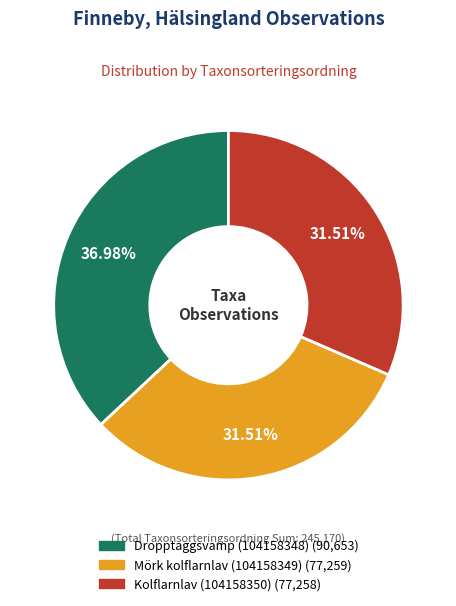

To the nearest percent, what is the combined percentage of Mörk kolflarnlav (104158349) and Kolflarnlav (104158350)?

63%